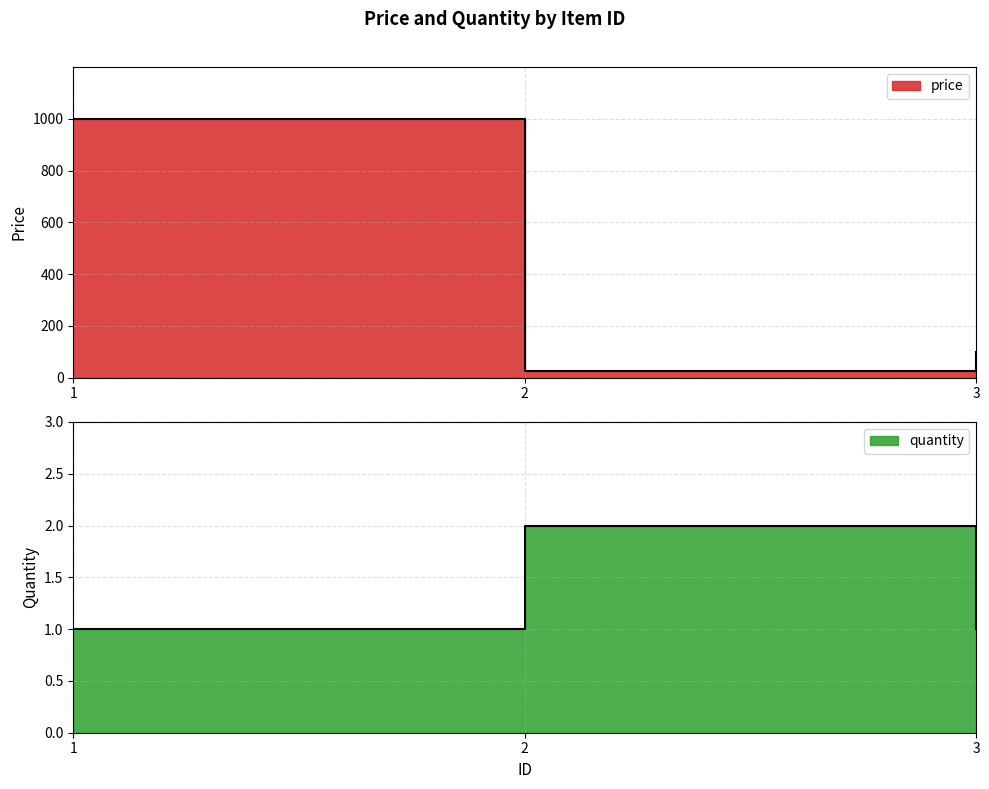

What is the value of the price point at the 2nd from the left?

26.0